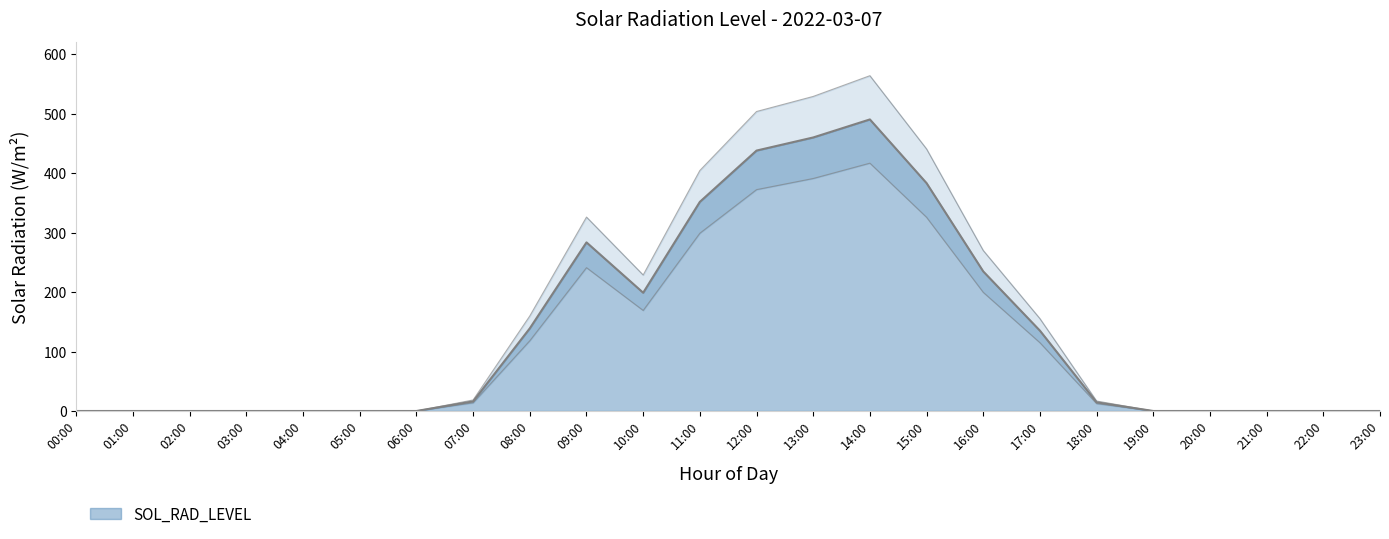

Which label corresponds to the smallest value in the chart?

00:00